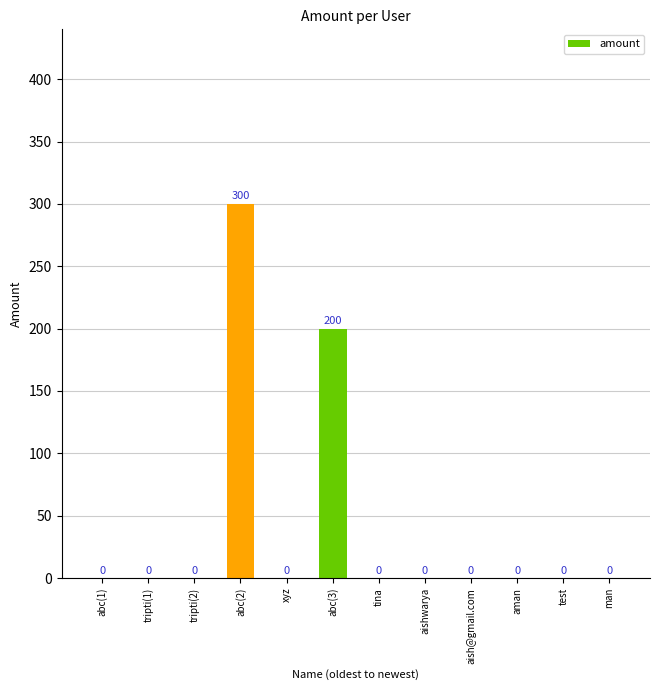

How many positive values are there?

2